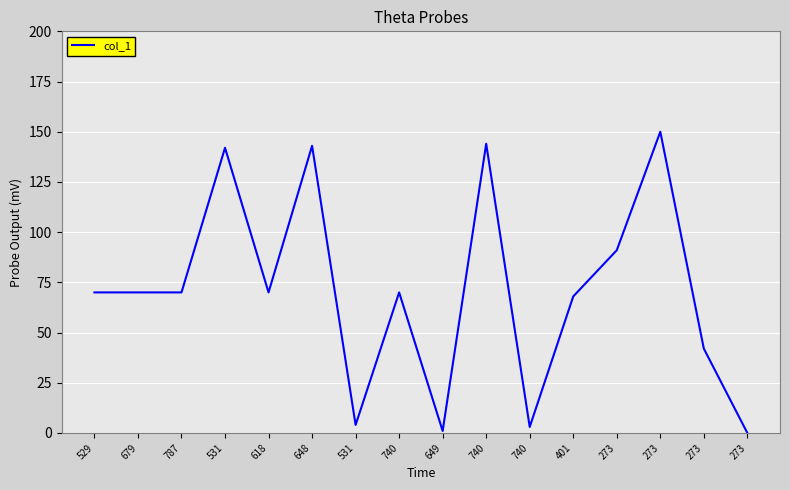

How many lines are shown in the chart?

1